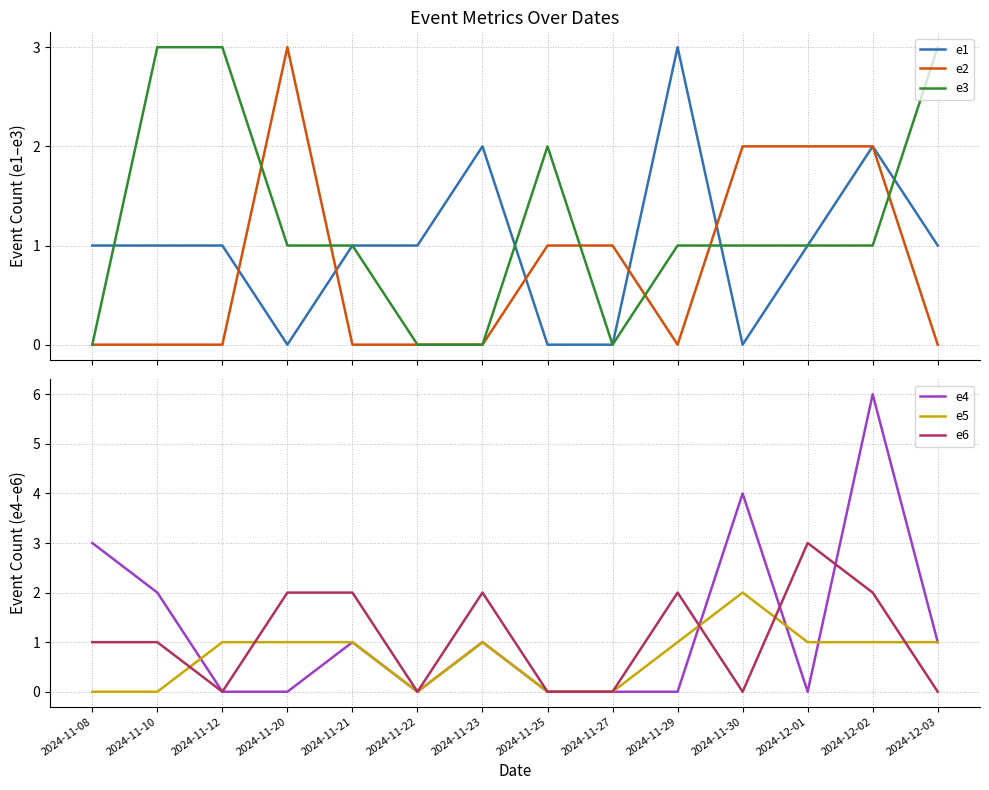

How many data points in e5 are above 1?

1